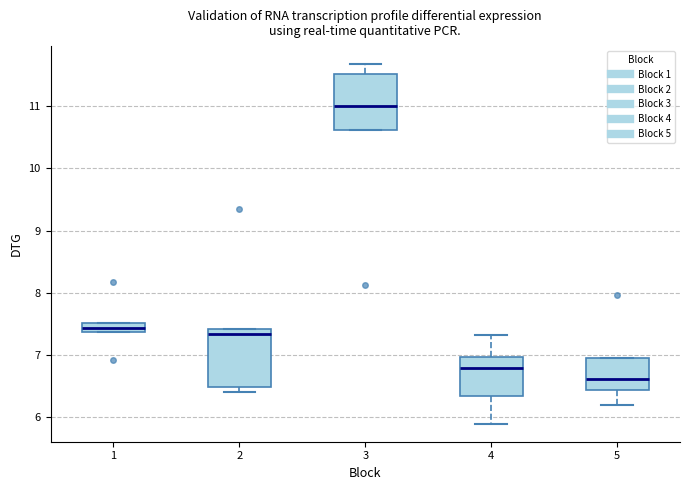

Where is the lower edge of the box at x = 4 on the y-axis? The values are not printed on the chart, so give them approximately, as read against the axis.

6.3